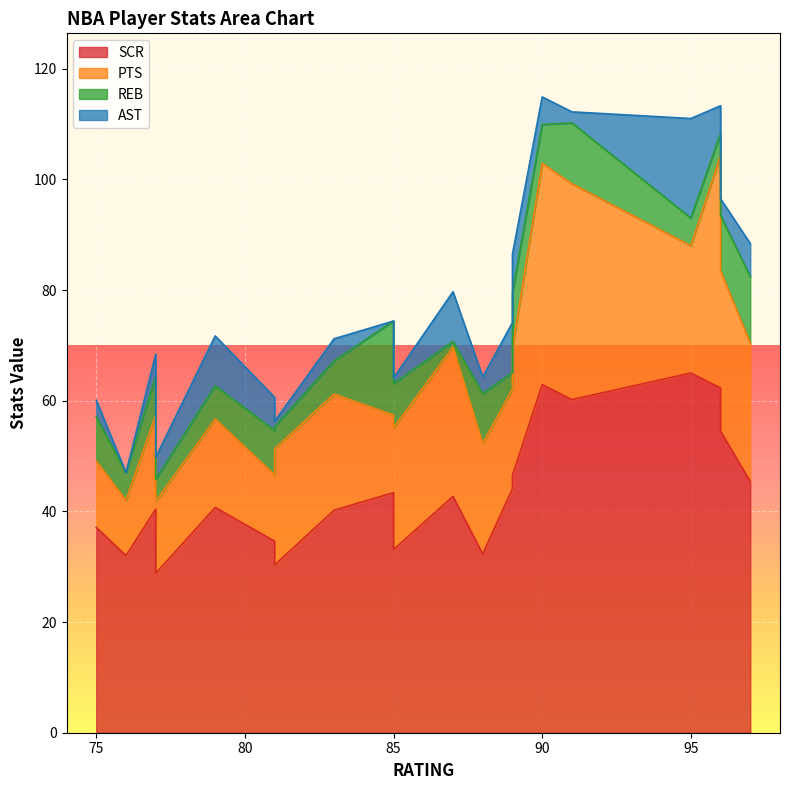

What is the sum of the AST values at 96 and 87?

12.0